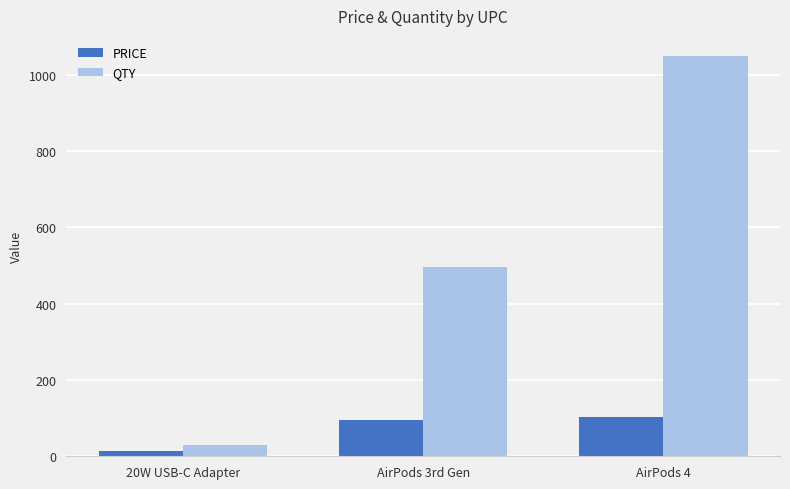

Reading left to right, transcribe all the data shown in this chart.

PRICE: 20W USB-C Adapter=13	AirPods 3rd Gen=95	AirPods 4=104
QTY: 20W USB-C Adapter=30	AirPods 3rd Gen=497	AirPods 4=1049